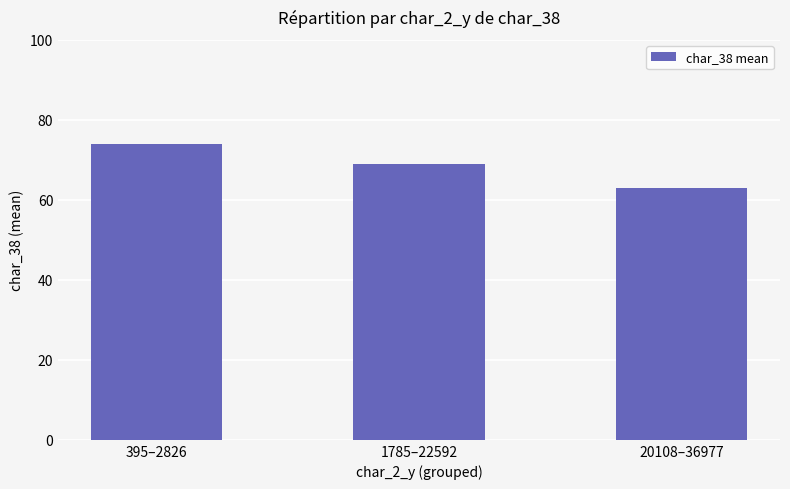

At which label does the data first exceed 69?

395–2826